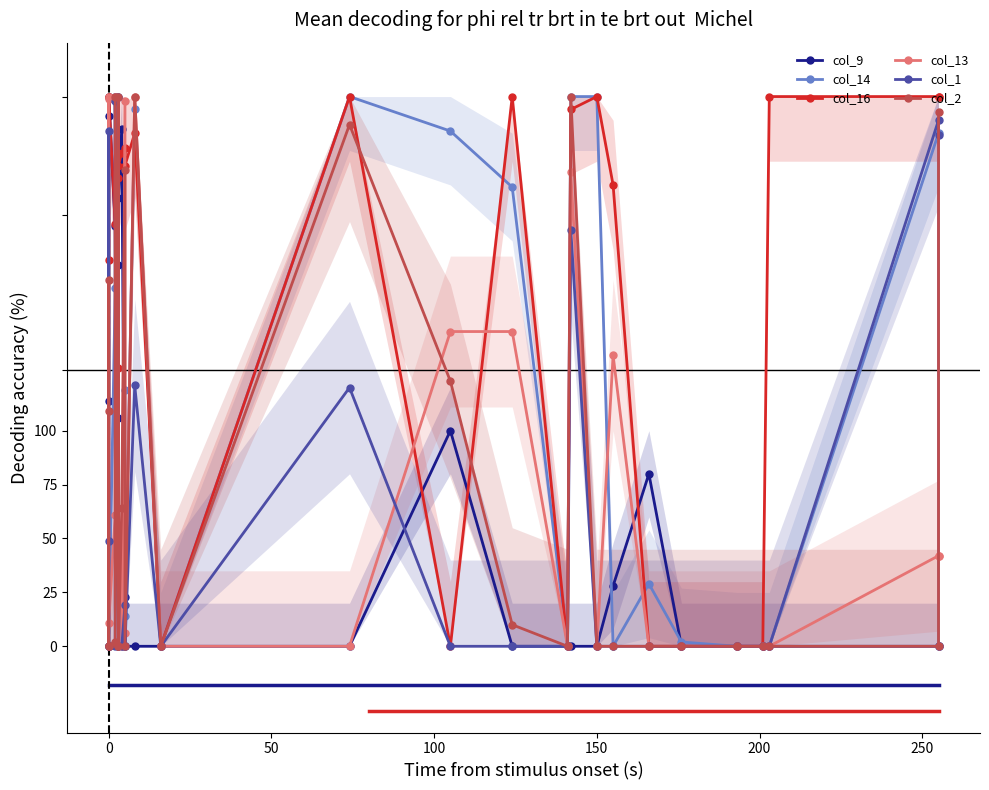

What is the average value of the col_14 series?

103